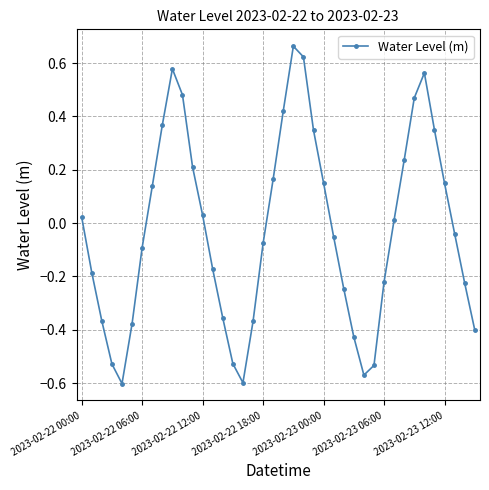

True or false: the data has more than 1 interior local peaks.

True